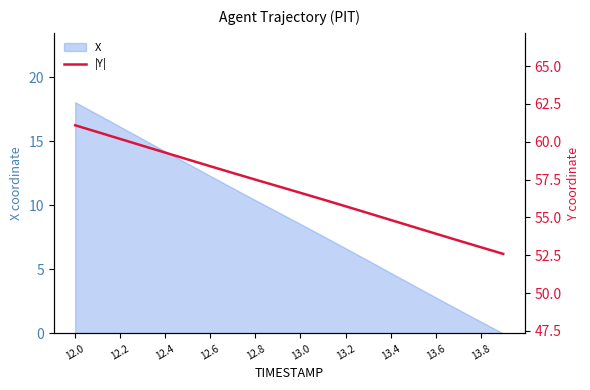

The X series shows 4.6 at 13.0. True or false?

False